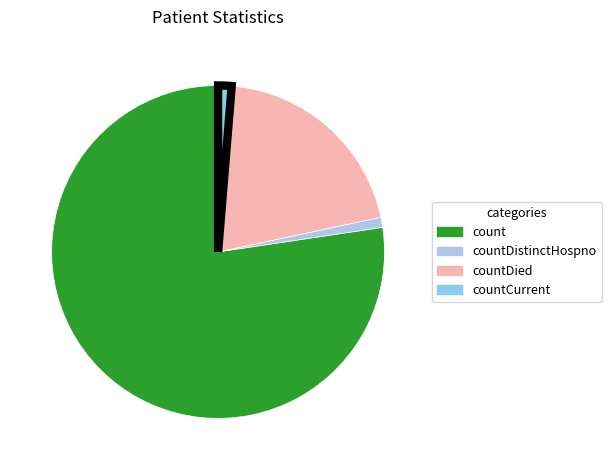

Which slice is the largest?

count